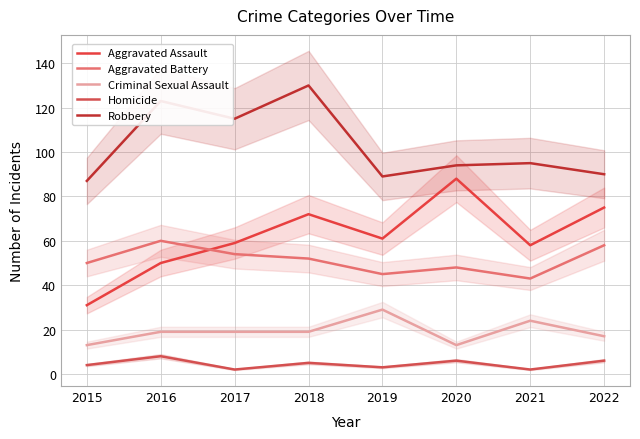

Reading right to left, extract all data points from this chart.

Aggravated Assault: 2022=75	2021=58	2020=88	2019=61	2018=72	2017=59	2016=50	2015=31
Aggravated Battery: 2022=58	2021=43	2020=48	2019=45	2018=52	2017=54	2016=60	2015=50
Criminal Sexual Assault: 2022=17	2021=24	2020=13	2019=29	2018=19	2017=19	2016=19	2015=13
Homicide: 2022=6	2021=2	2020=6	2019=3	2018=5	2017=2	2016=8	2015=4
Robbery: 2022=90	2021=95	2020=94	2019=89	2018=130	2017=115	2016=123	2015=87